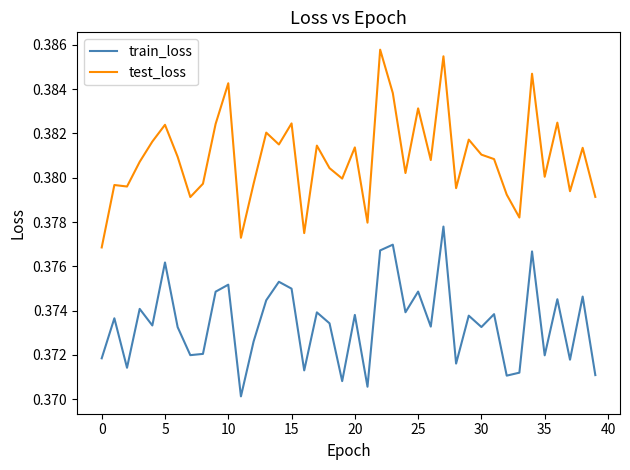

Rank the series by their average value, from lowest to highest.

train_loss, test_loss